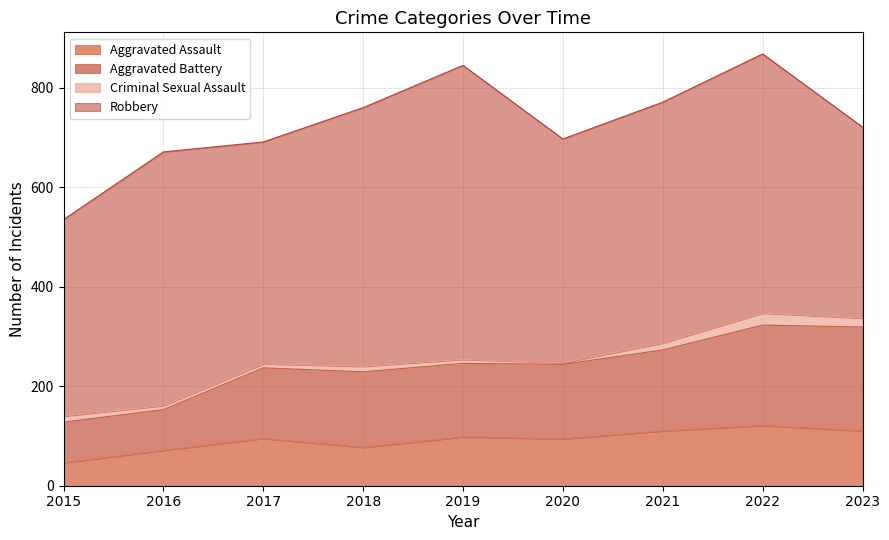

What is the difference between the second highest and minimum values in the Aggravated Assault series?

64